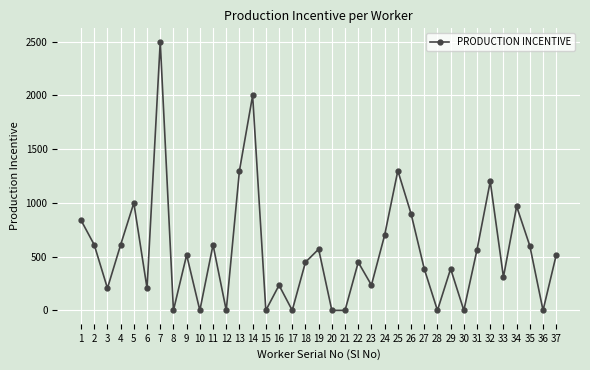

What is the difference between the maximum and second lowest values?

2500